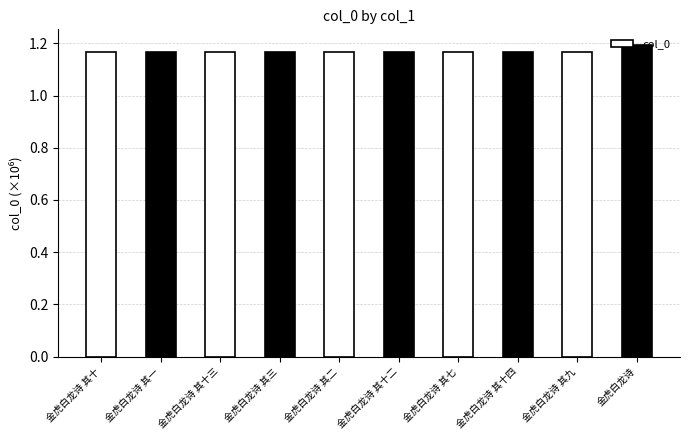

Approximately how many times larger is the value at 金虎白龙诗 其二 compared to 金虎白龙诗 其九?

1.0